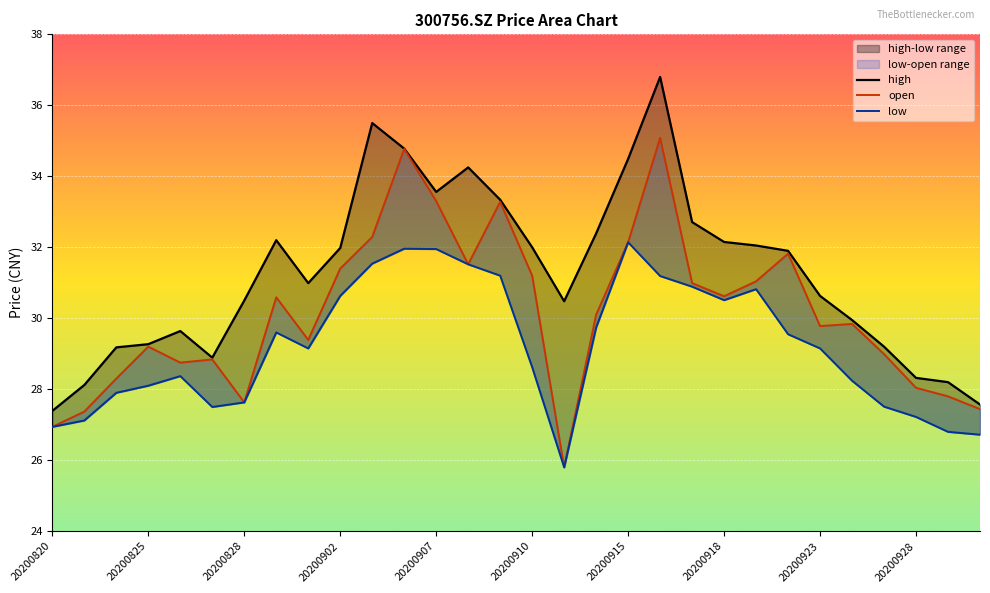

Which has a higher value, 16 or 11?

11